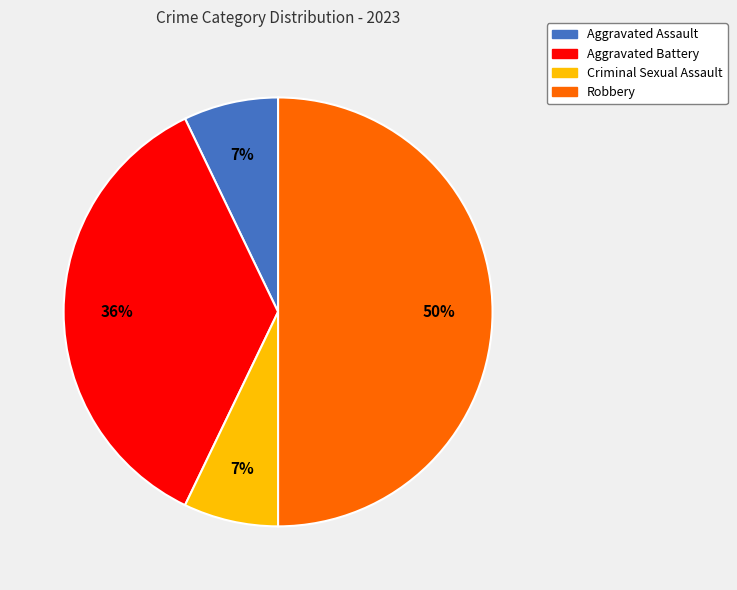

Between Aggravated Battery and Criminal Sexual Assault, which is larger?

Aggravated Battery